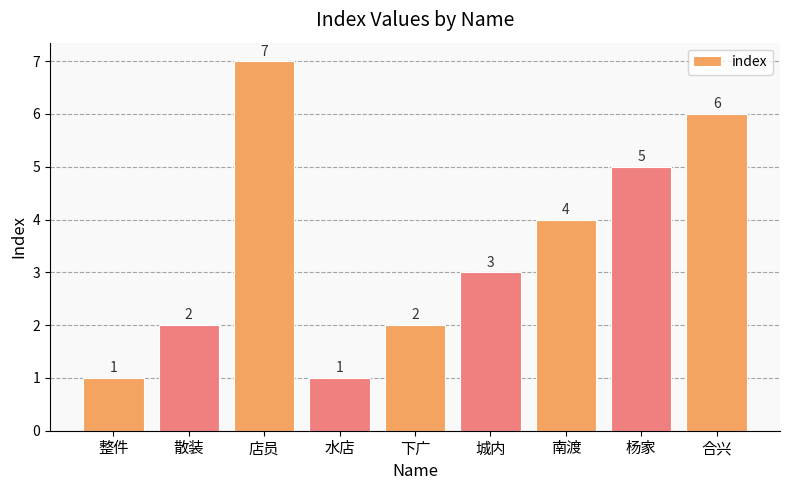

Which has a higher value, 散装 or 整件?

散装